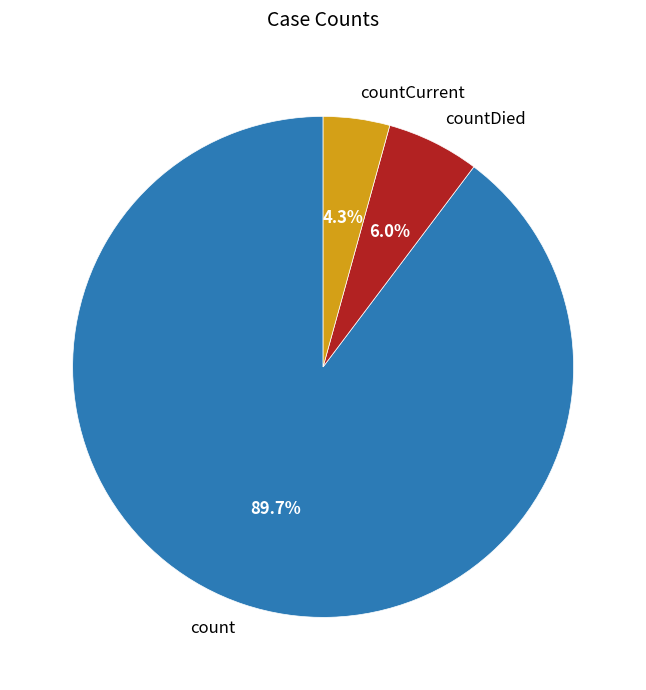

Is it true that count is 80% of the pie?

False